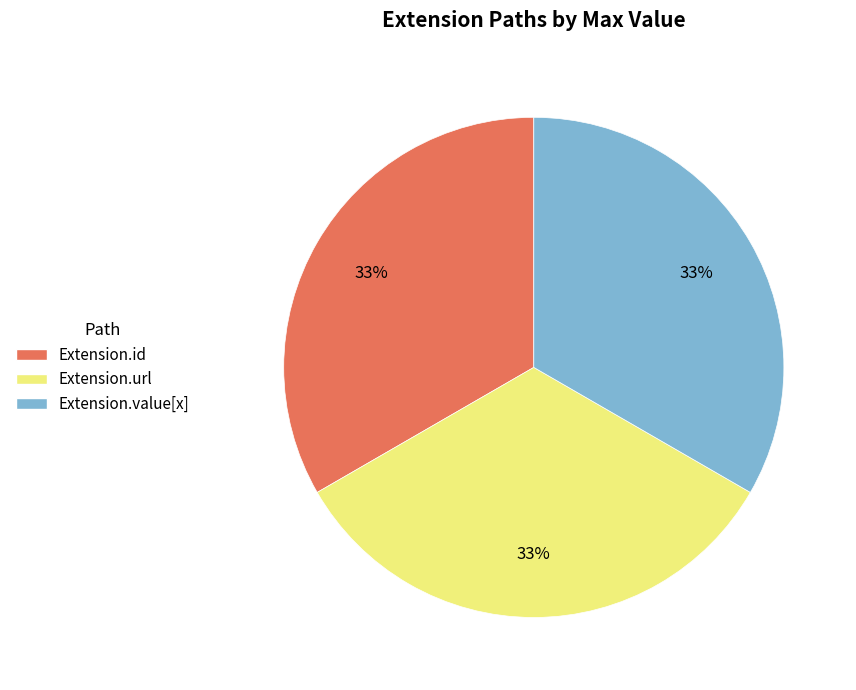

Is there any slice that represents more than half of the pie?

No